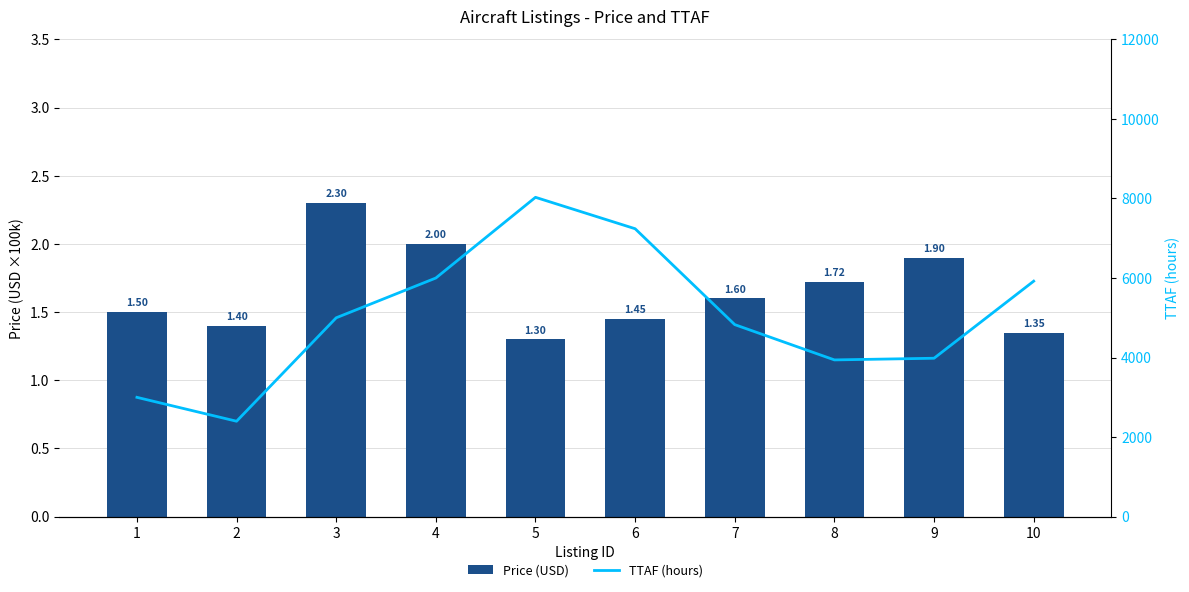

Rank the categories by TTAF (hours) value from lowest to highest.

2, 1, 8, 9, 7, 3, 10, 4, 6, 5